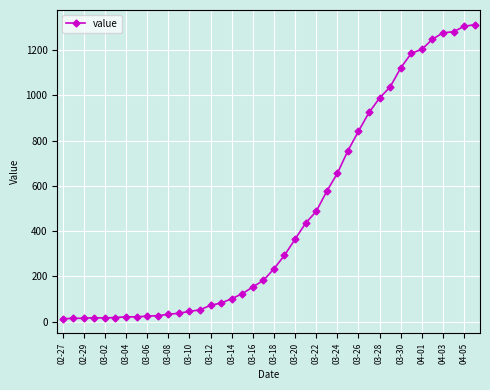

What is the sum of all values?

18584